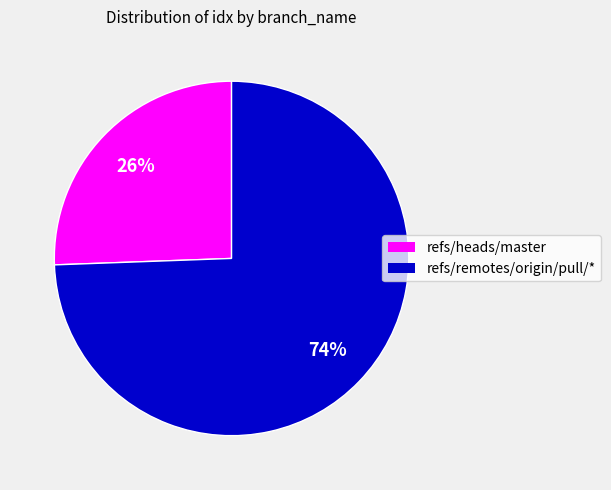

Is there any slice that represents more than half of the pie?

Yes